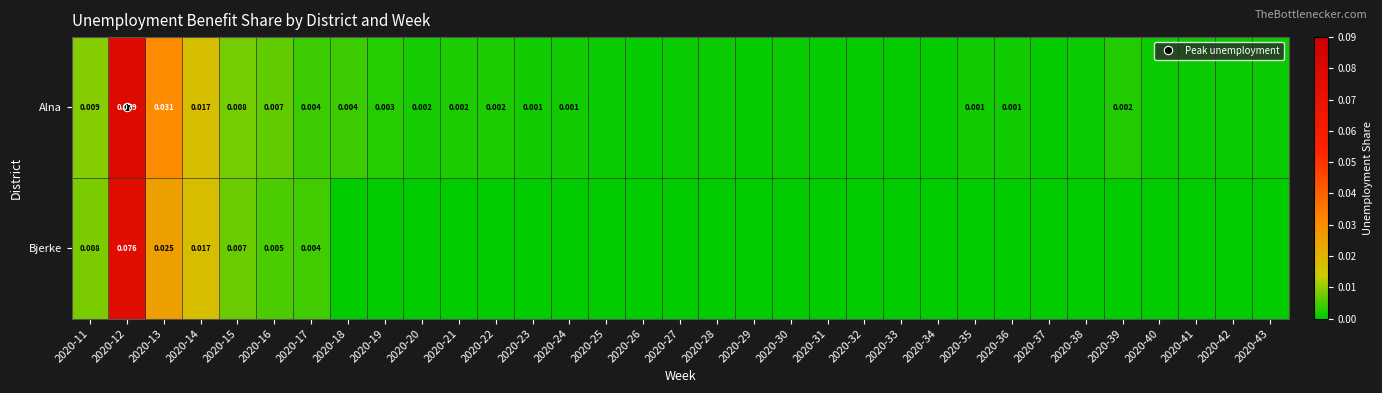

Which series has the largest range (max minus min)?

Alna